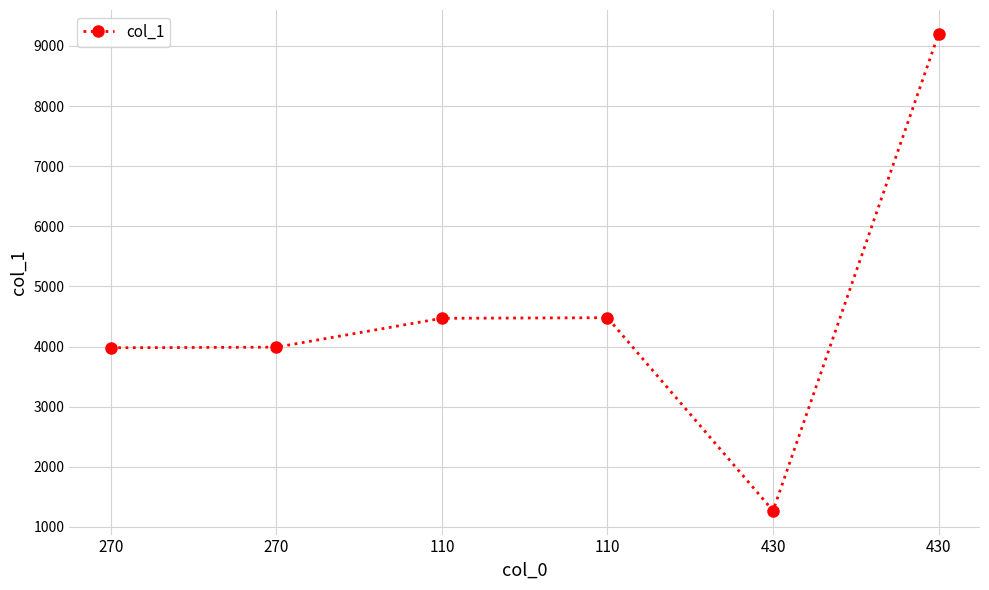

Is it true that the value at 270 is 3990?

True